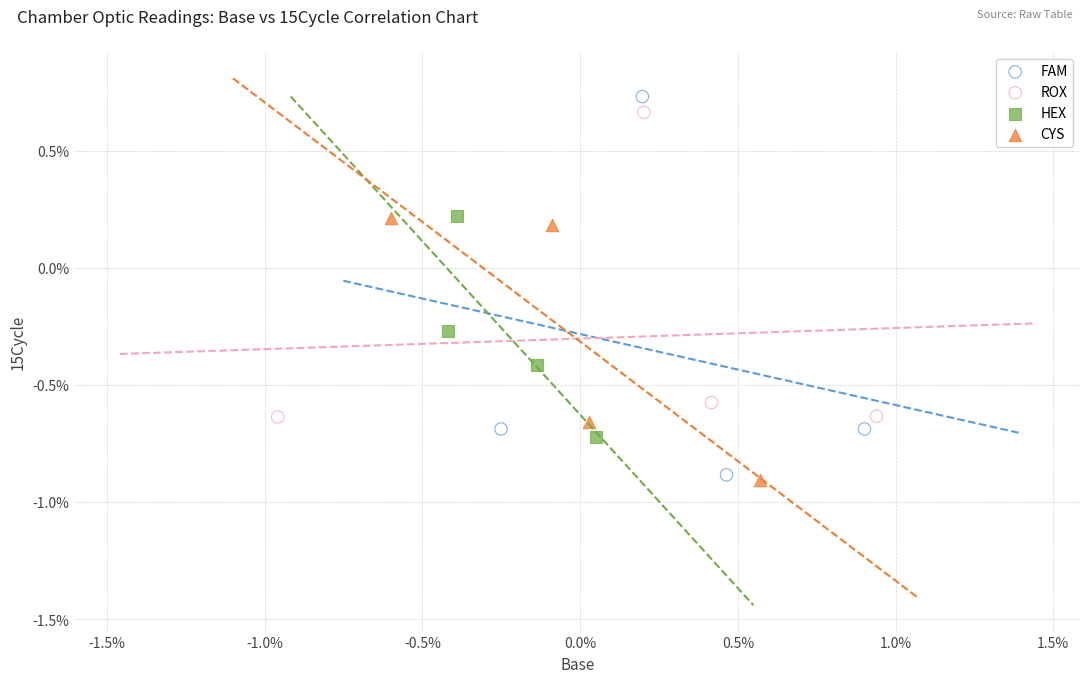

What are all the series names shown in the legend?

FAM, ROX, HEX, CYS